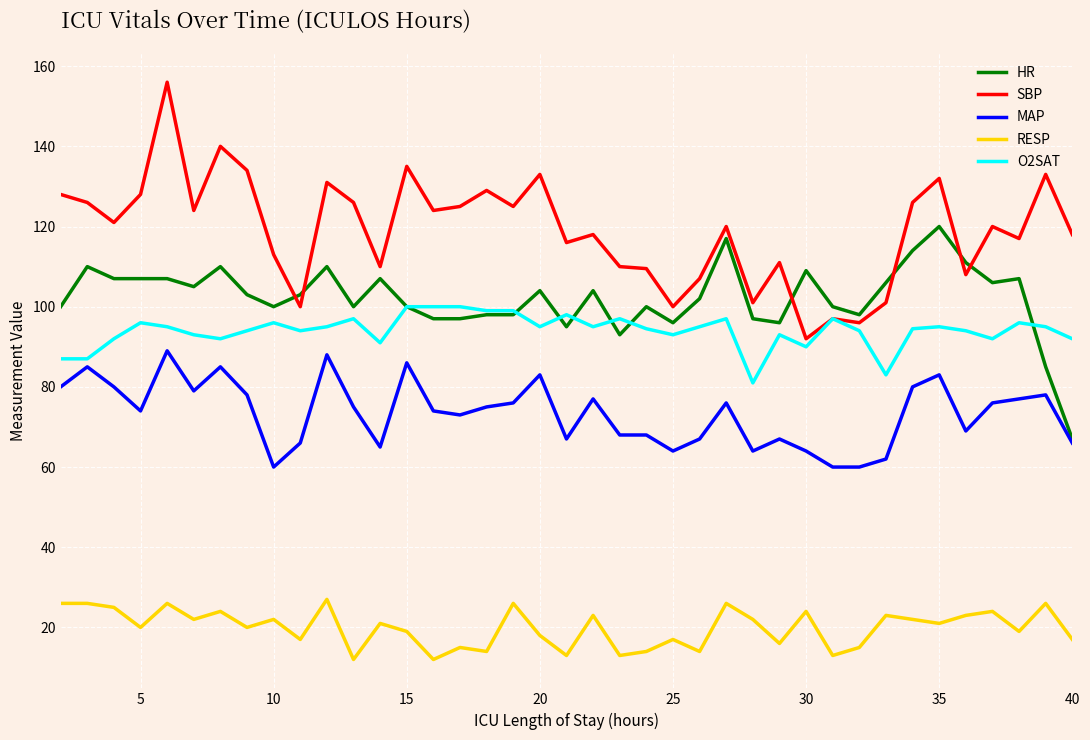

What is the maximum value shown in the chart?

156.0